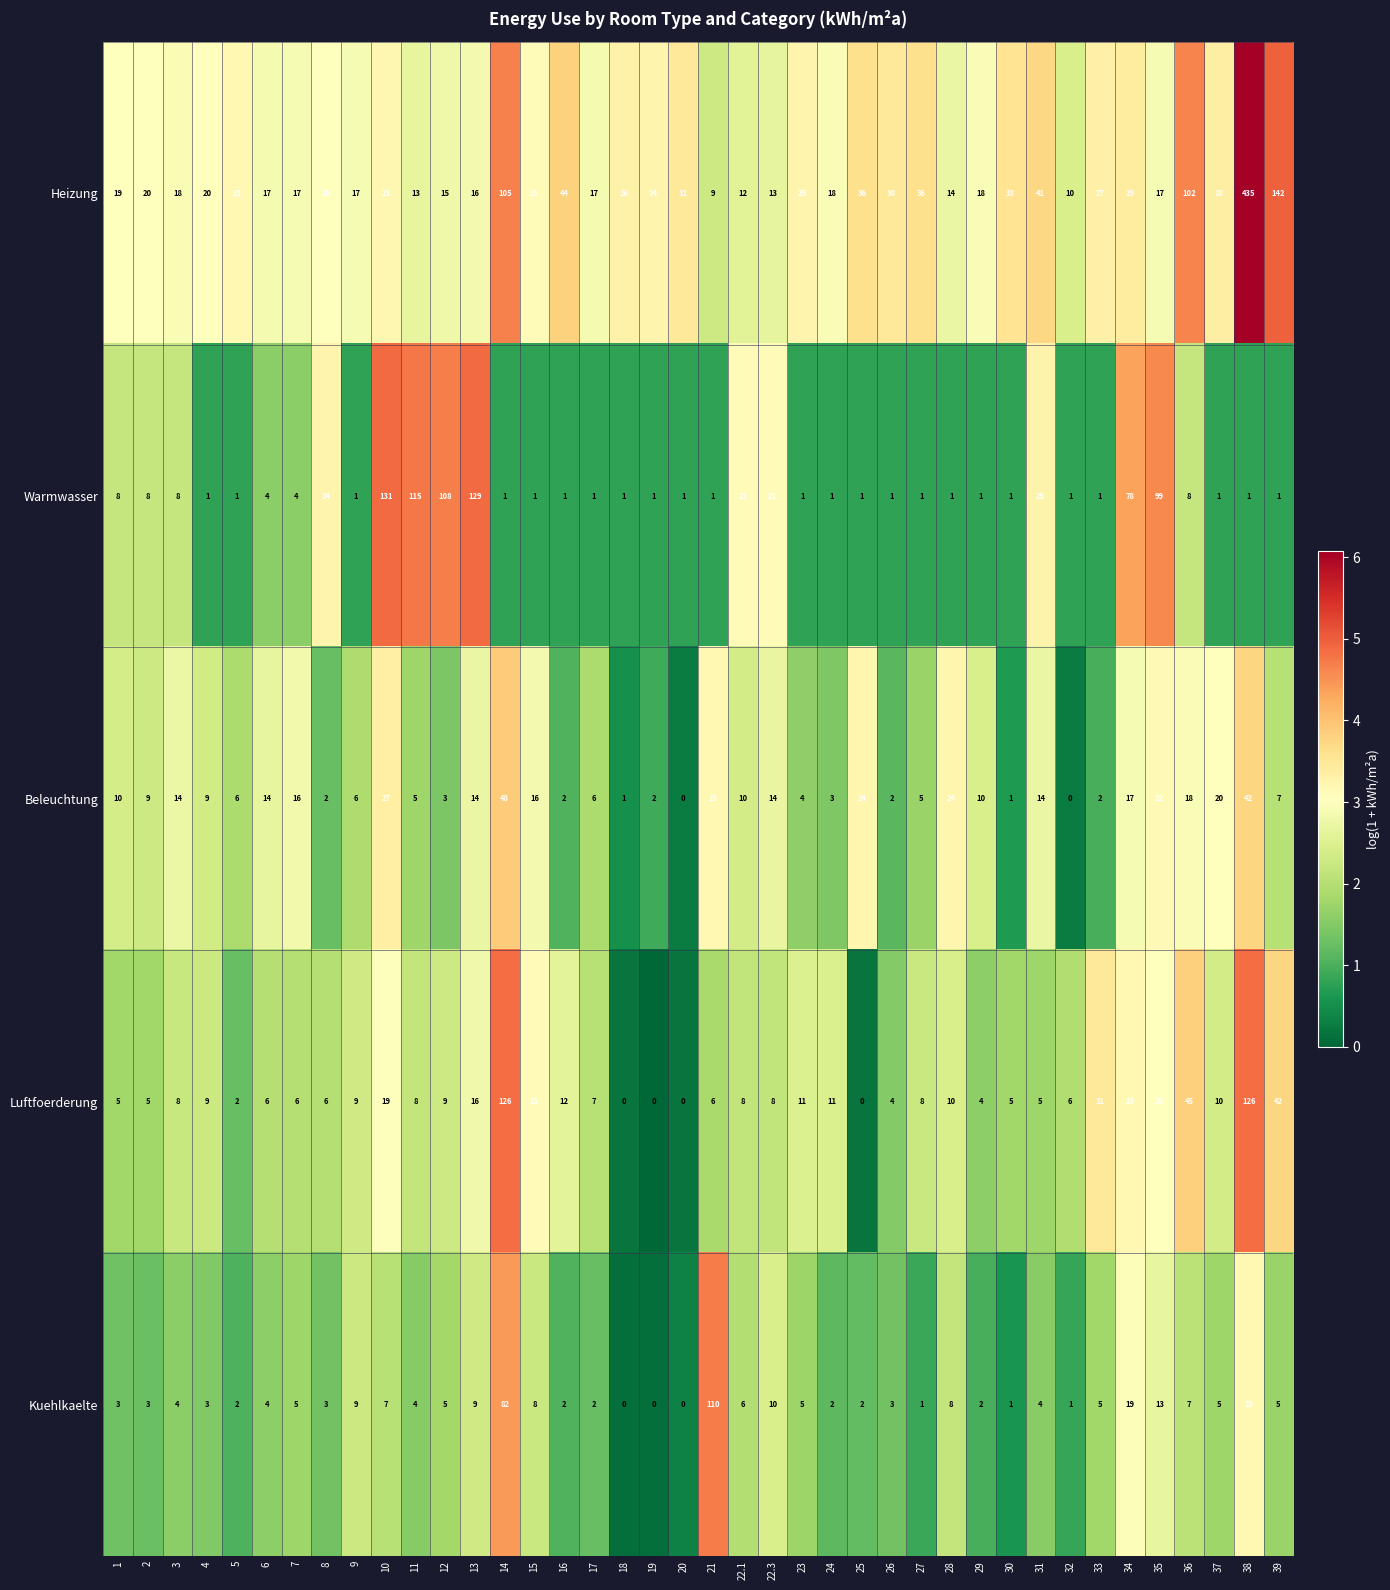

At which category is the sum across all series the highest?

38